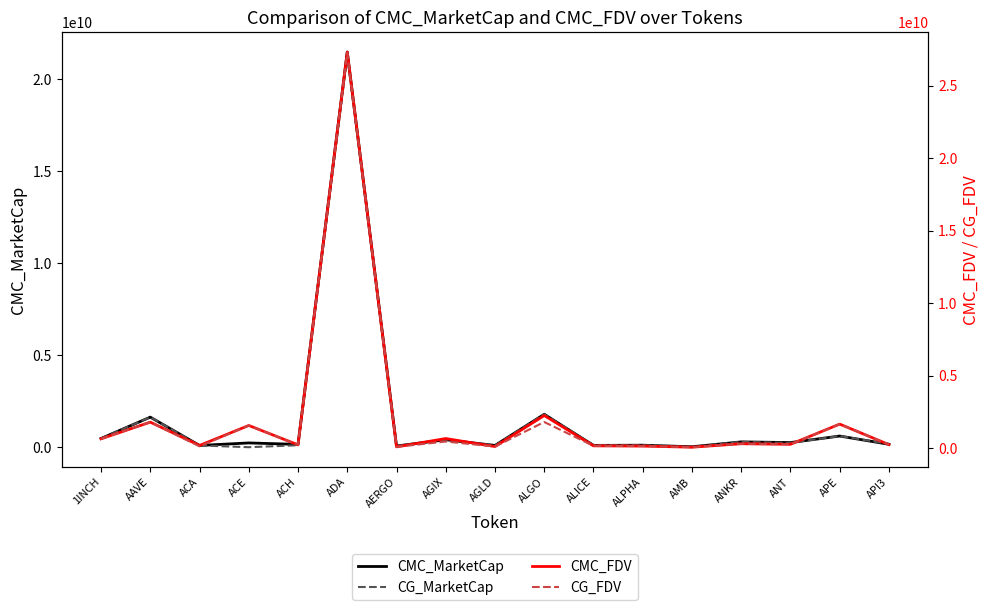

Is the value of CG_MarketCap at ANKR greater than the value of CMC_FDV at ANT?

Yes